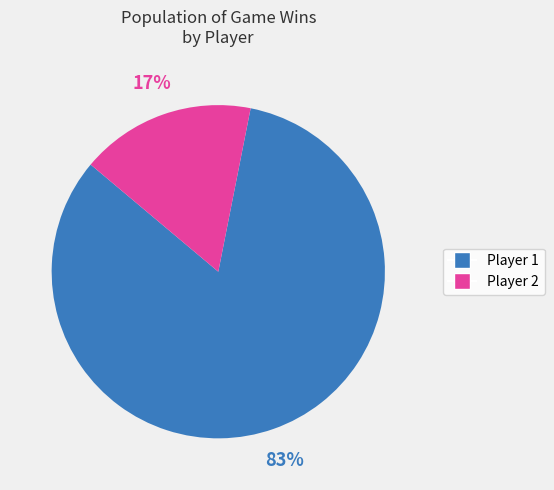

Do Player 1 and Player 2 together represent more than half of the pie?

Yes